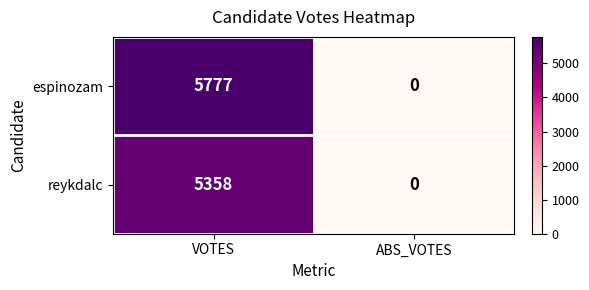

Is it true that espinozam equals 3227 at VOTES?

False